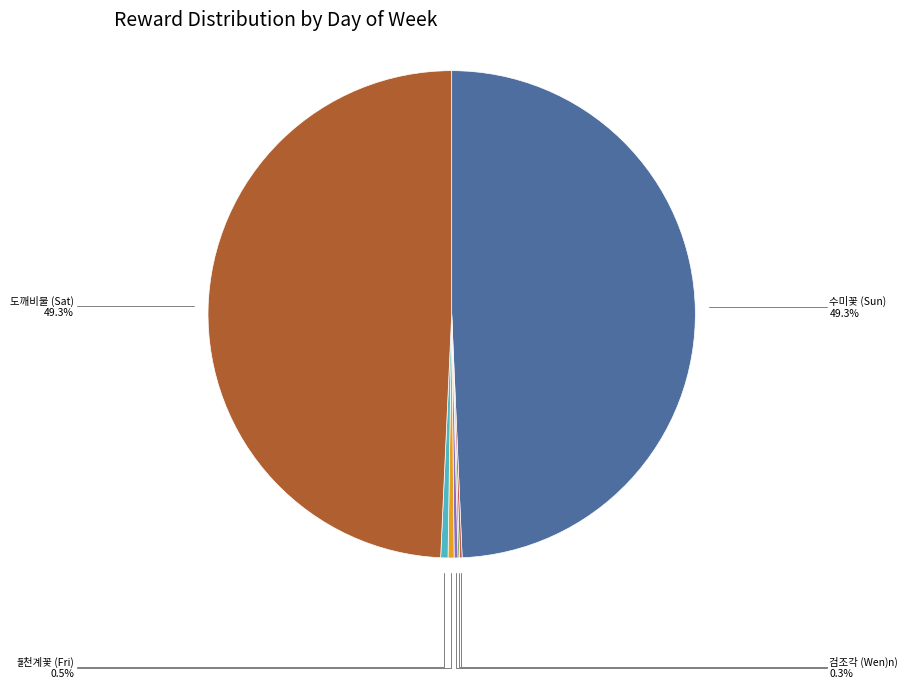

Does 불멸석 (Thu) represent more than half of the total?

No